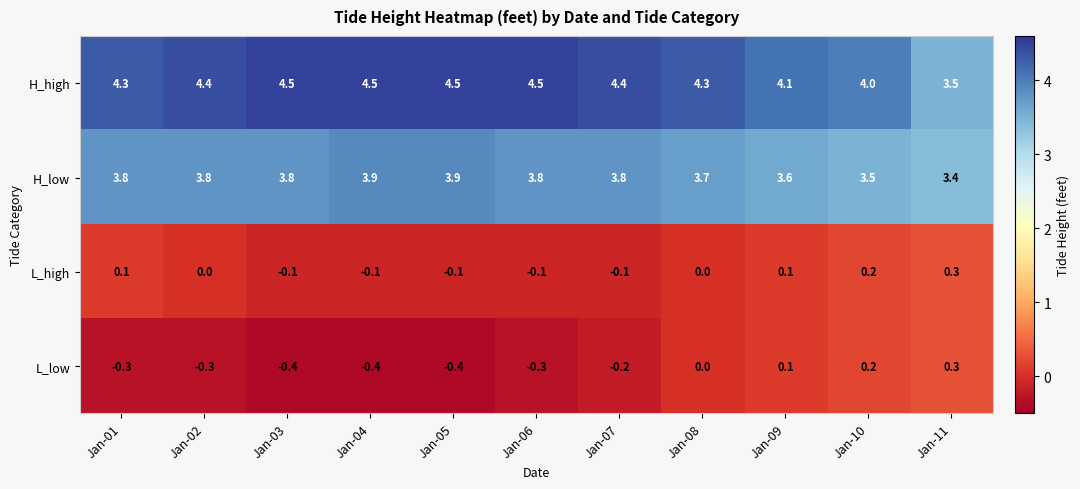

At Jan-02, list the series in order from smallest to largest.

L_low, L_high, H_low, H_high